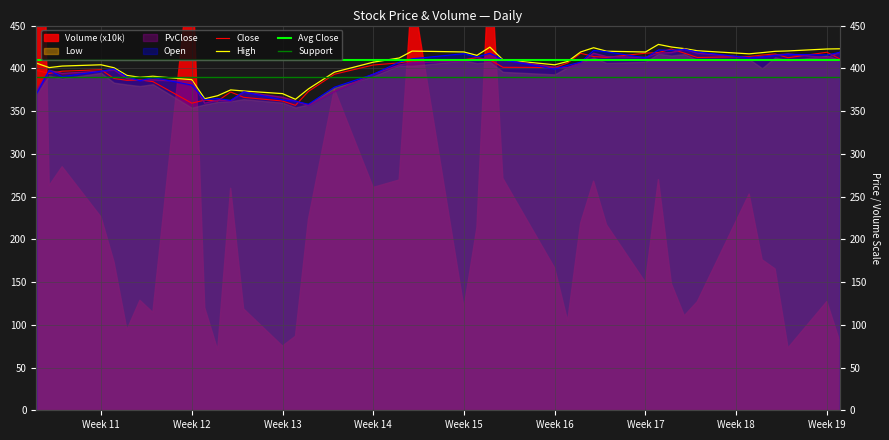

How many data points does each series have?

40